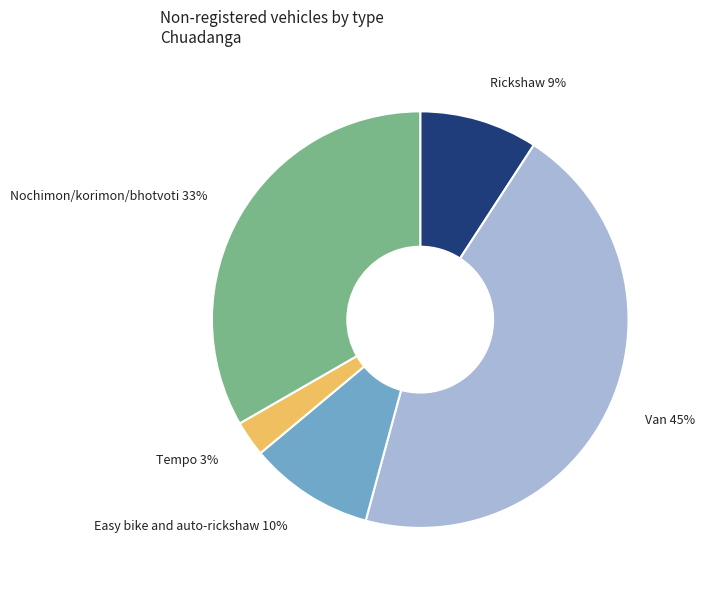

Does any single category account for the majority?

No